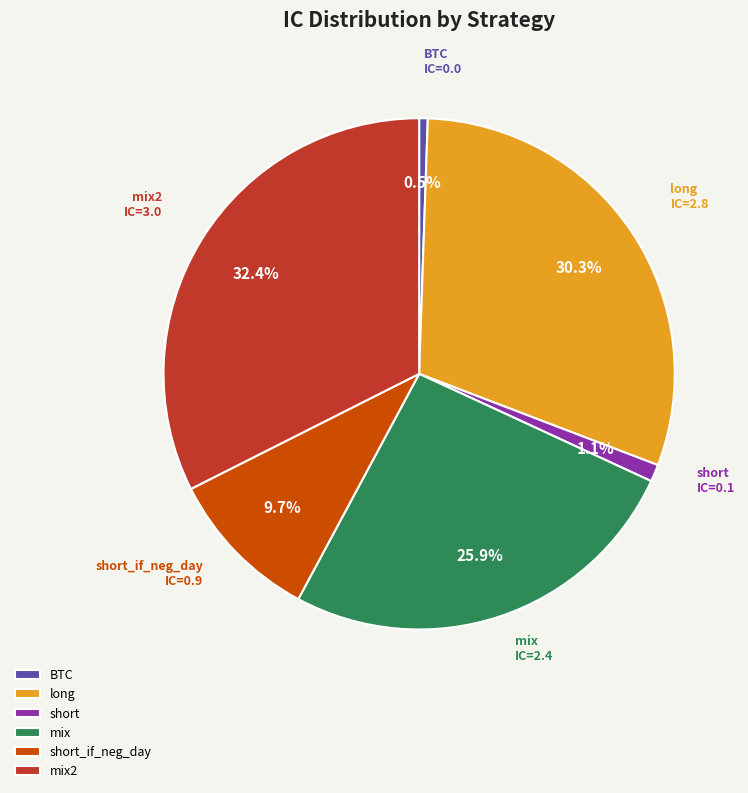

True or false: short_if_neg_day accounts for 1% of the total.

False